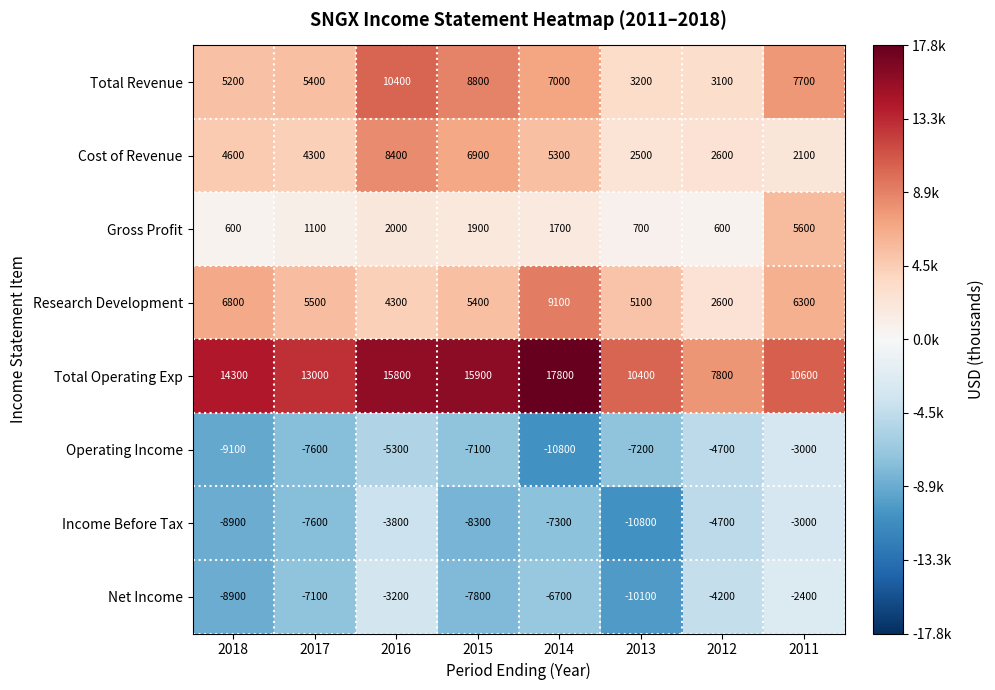

What is the total value across all series at 2014?

16100